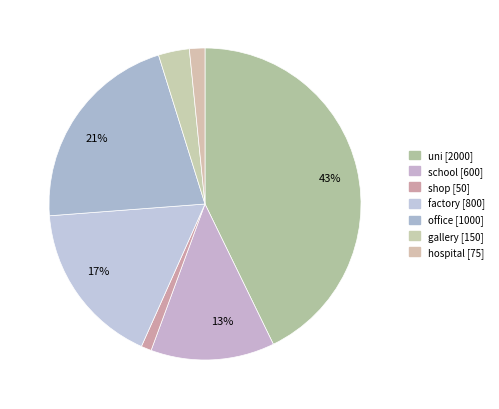

What percentage is the office slice, to the nearest percent?

21%